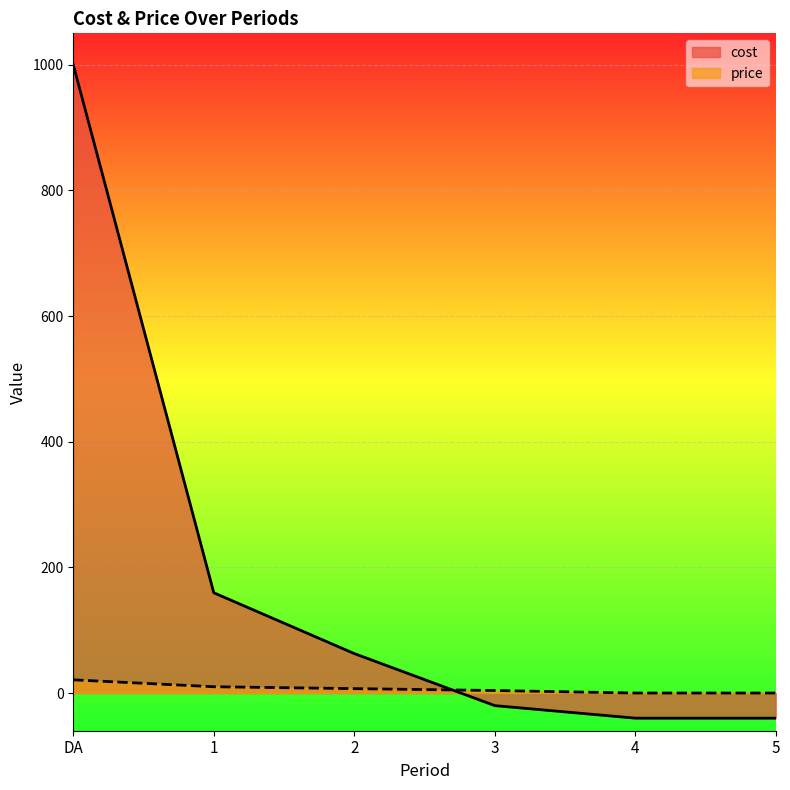

What is the average value of the cost series?

187.1